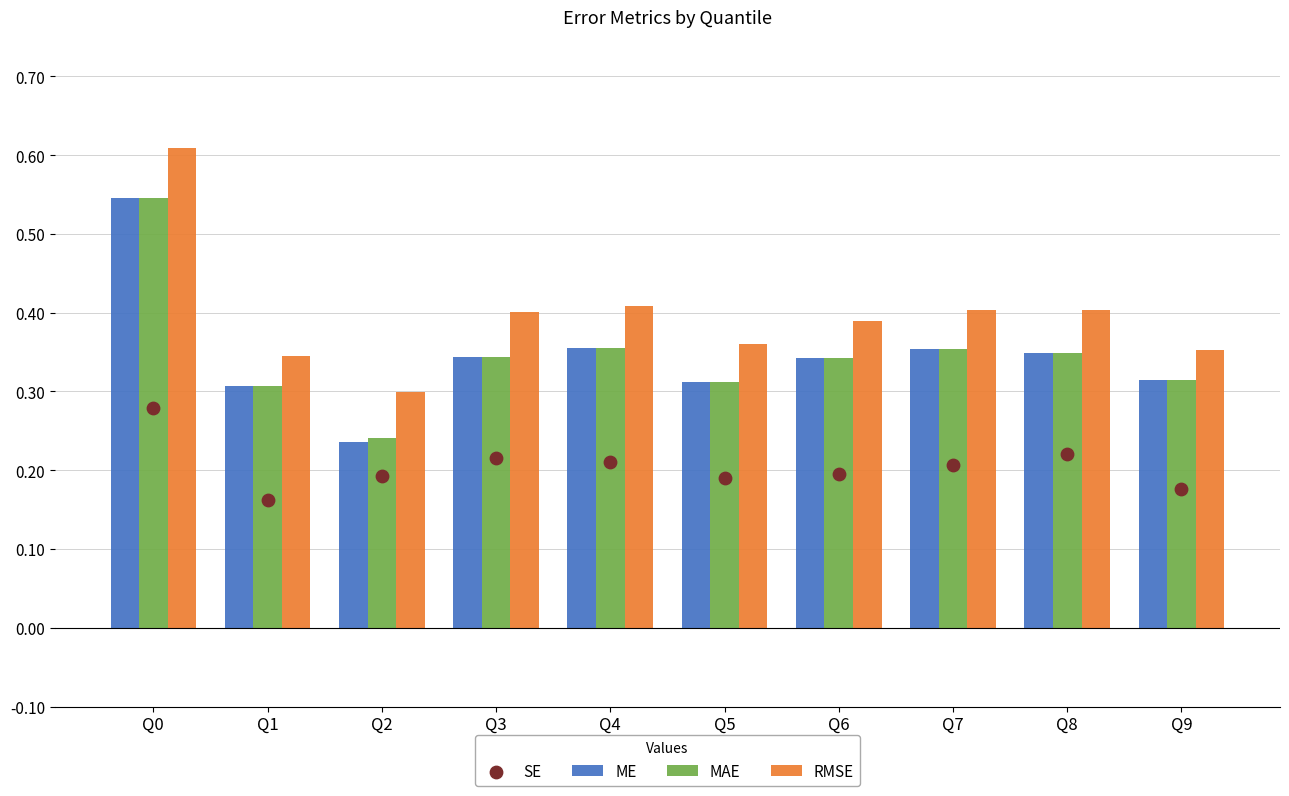

Is the value of MAE at Q1 greater than the value of ME at Q1?

No